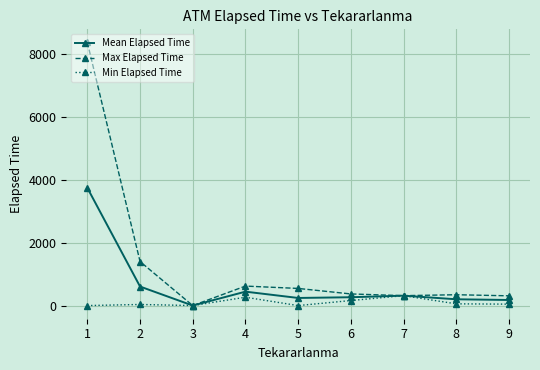

True or false: Min Elapsed Time has more than 1 points higher than both neighbors.

True